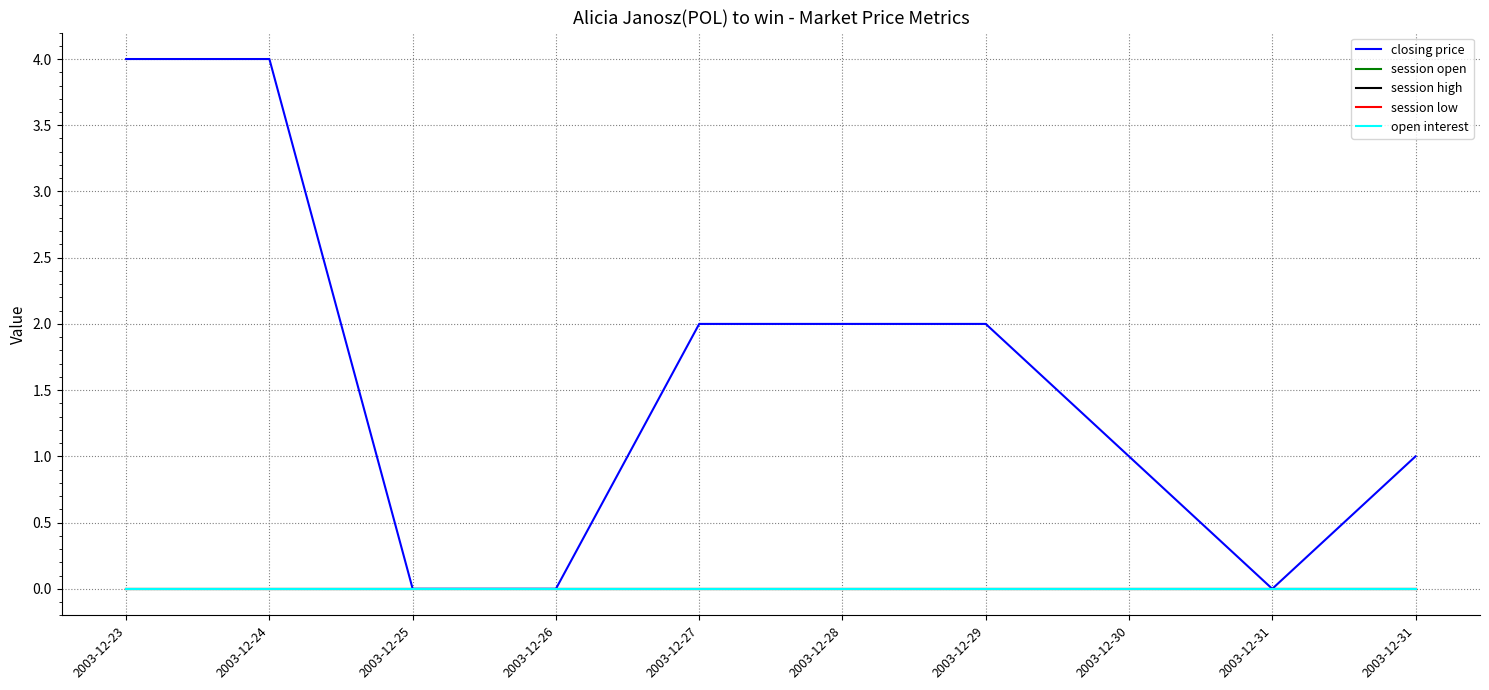

True or false: session high and session open intersect in this chart.

False